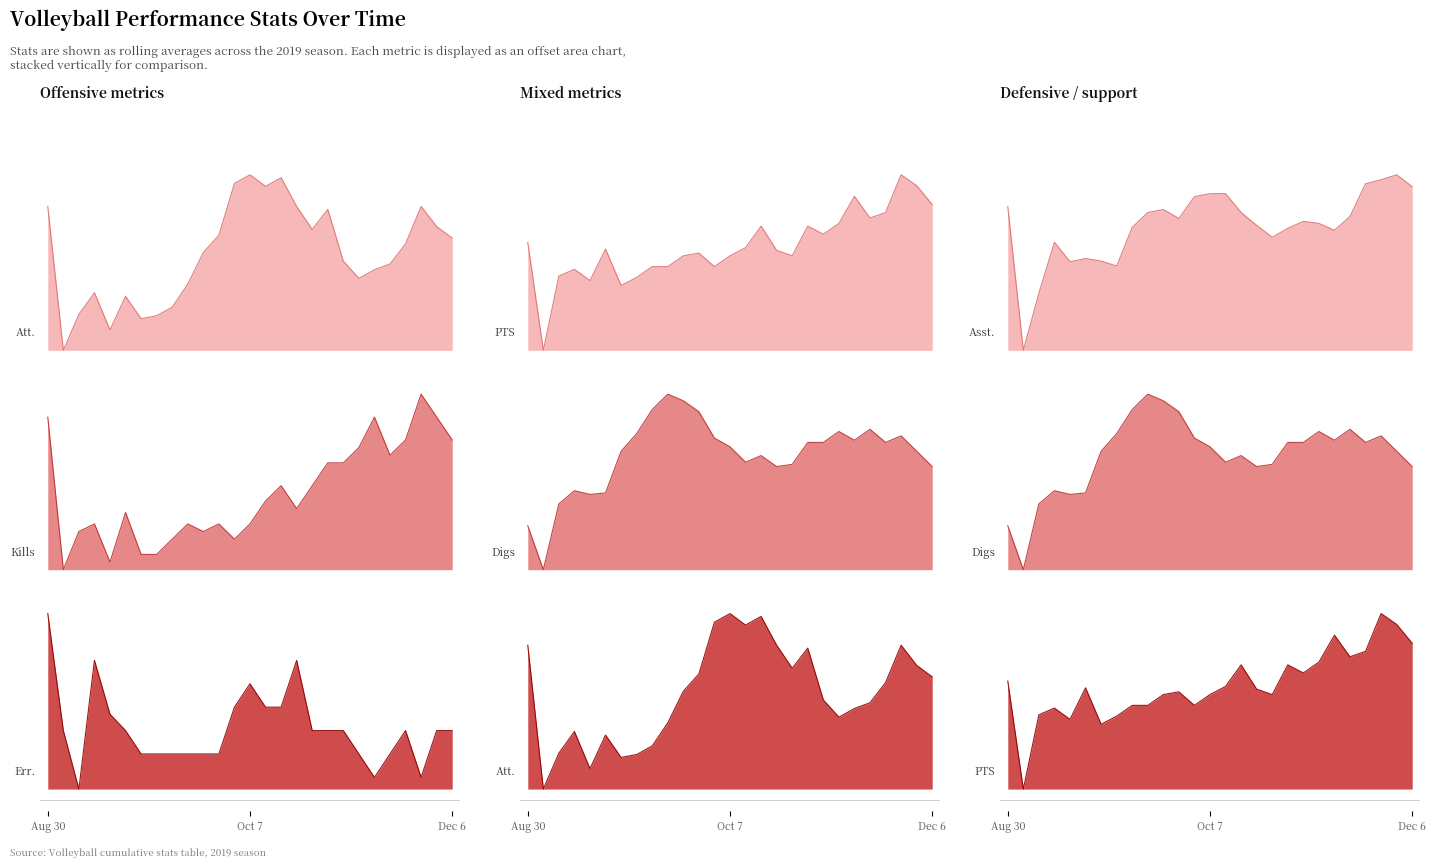

How many intersections are there between Digs and Kills?

3